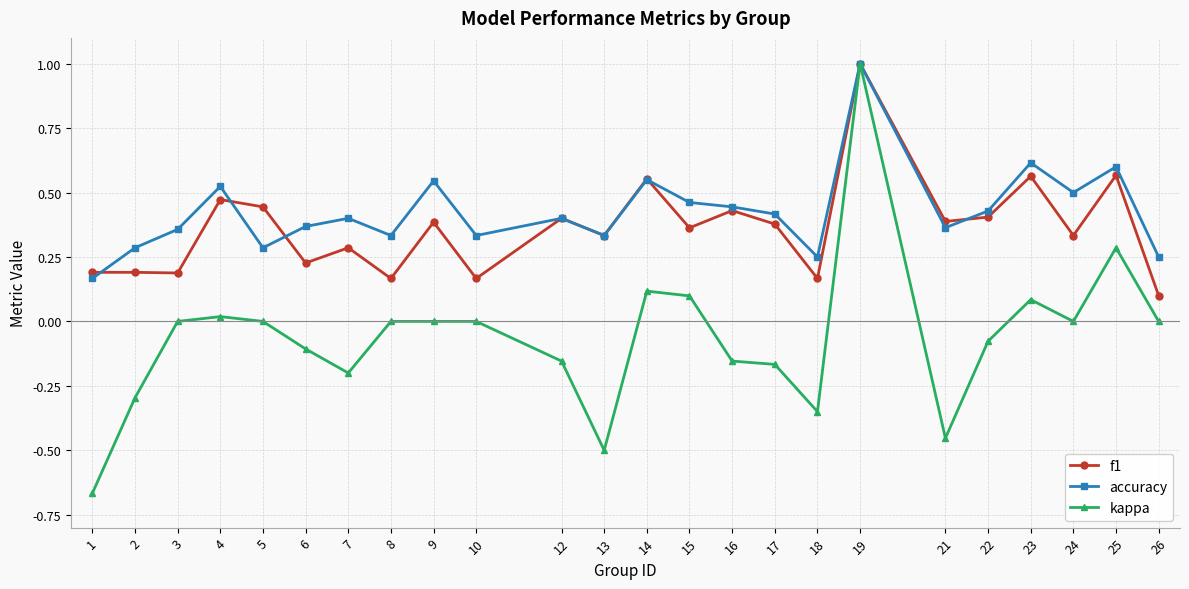

Which series has the widest spread of values?

kappa